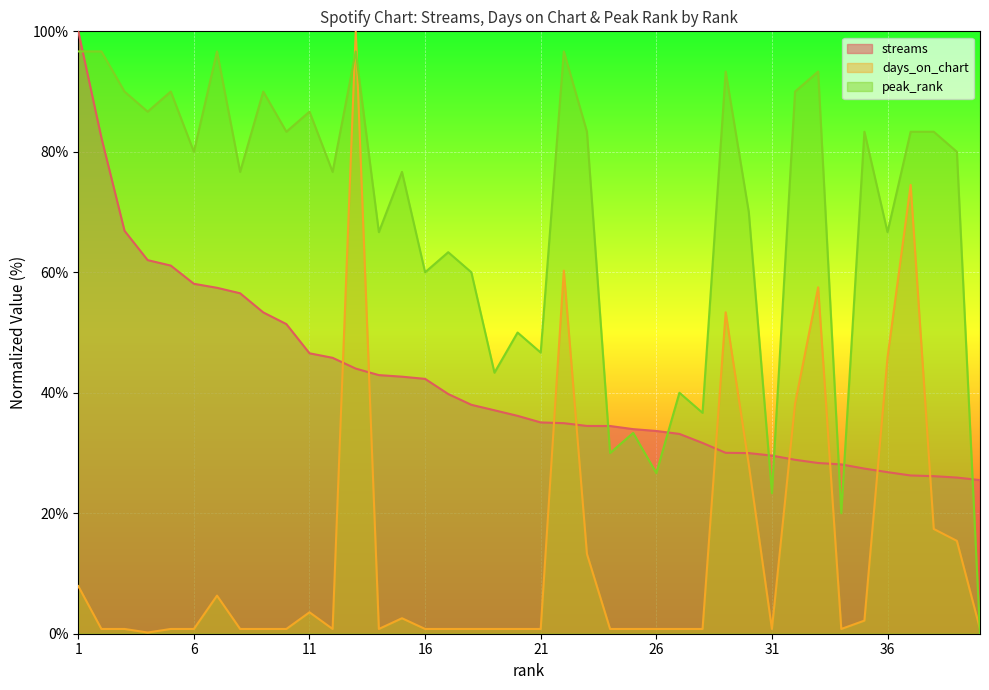

Is the value of streams at 22 greater than the value of days_on_chart at 36?

No